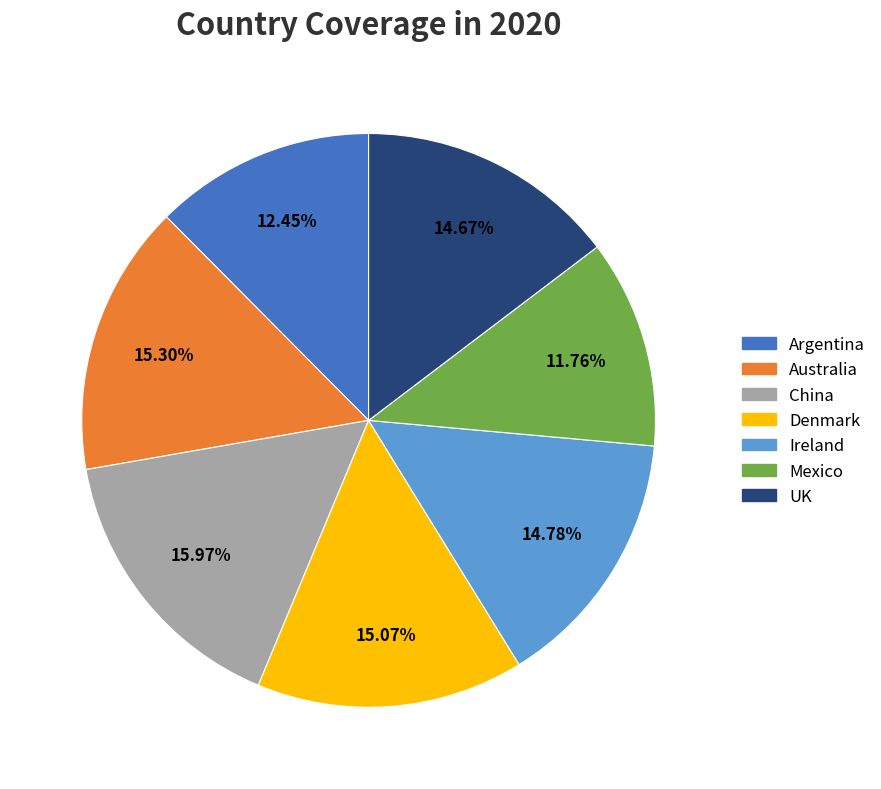

Does Australia account for over 50% of the chart?

No